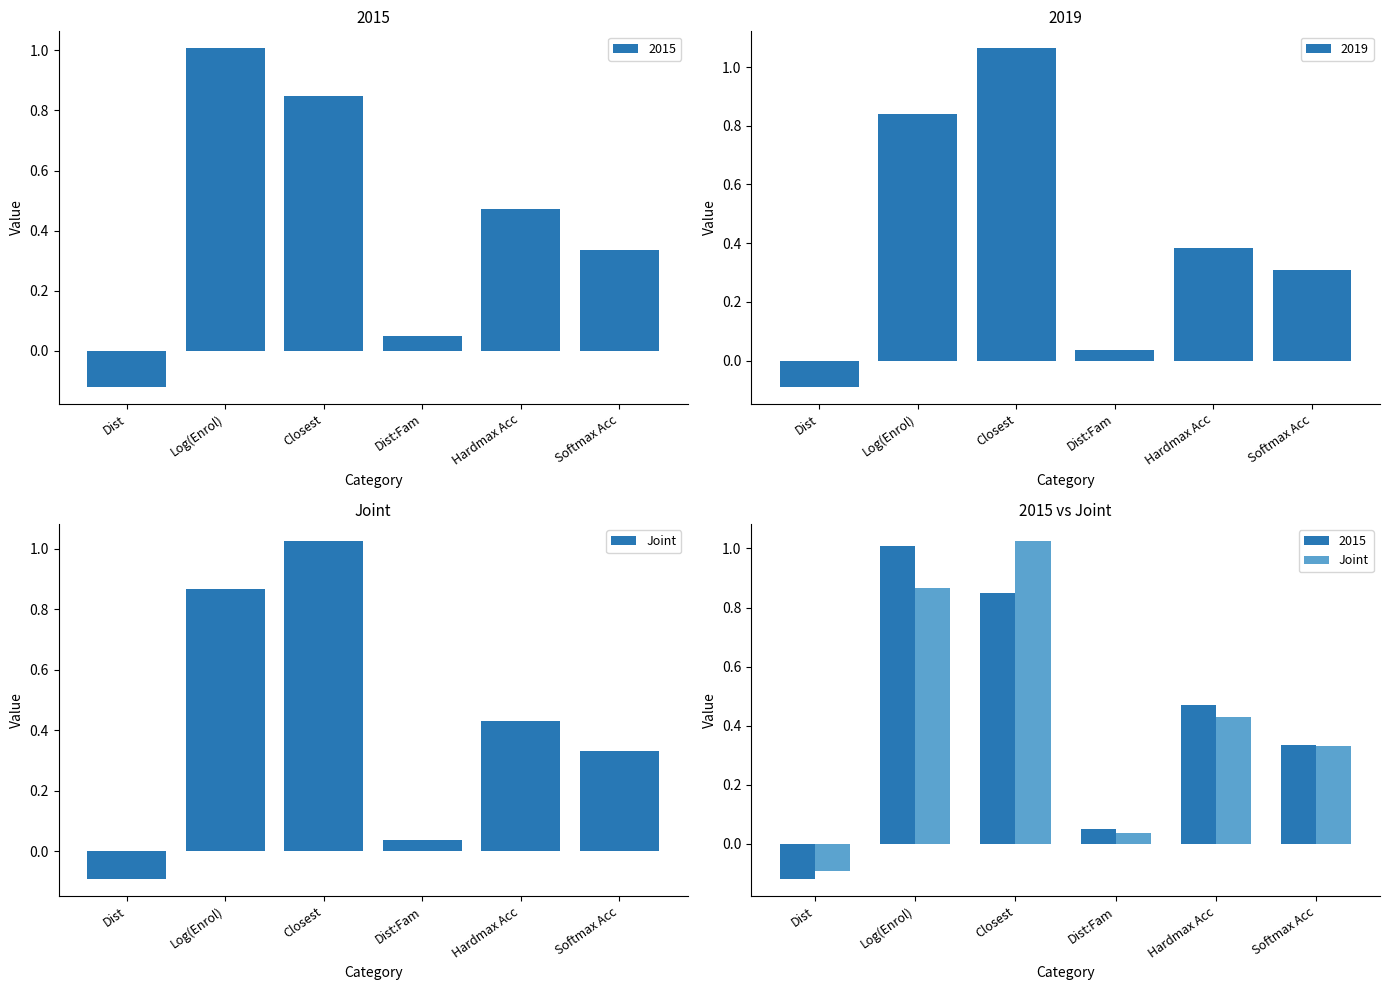

How many values are below zero?

1